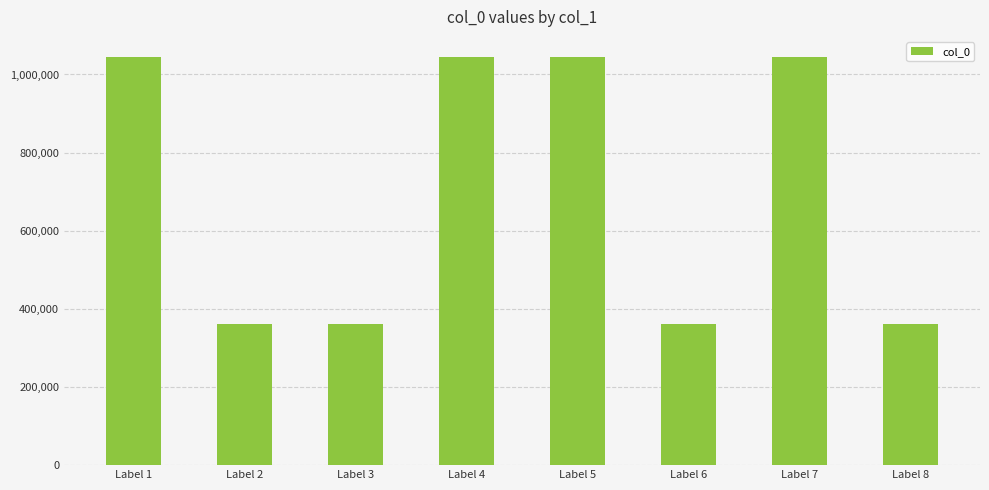

Is it true that the value at Label 2 is 167906?

False